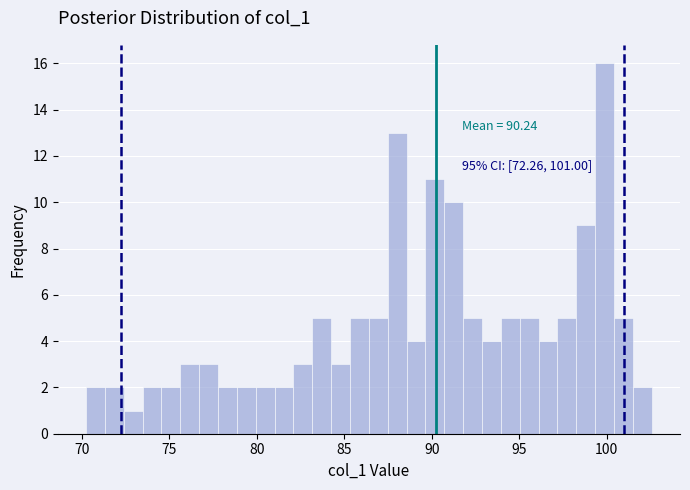

Around what value on the x-axis is the tallest bar? Give the approximate position of its centre, as read against the axis.

100.0